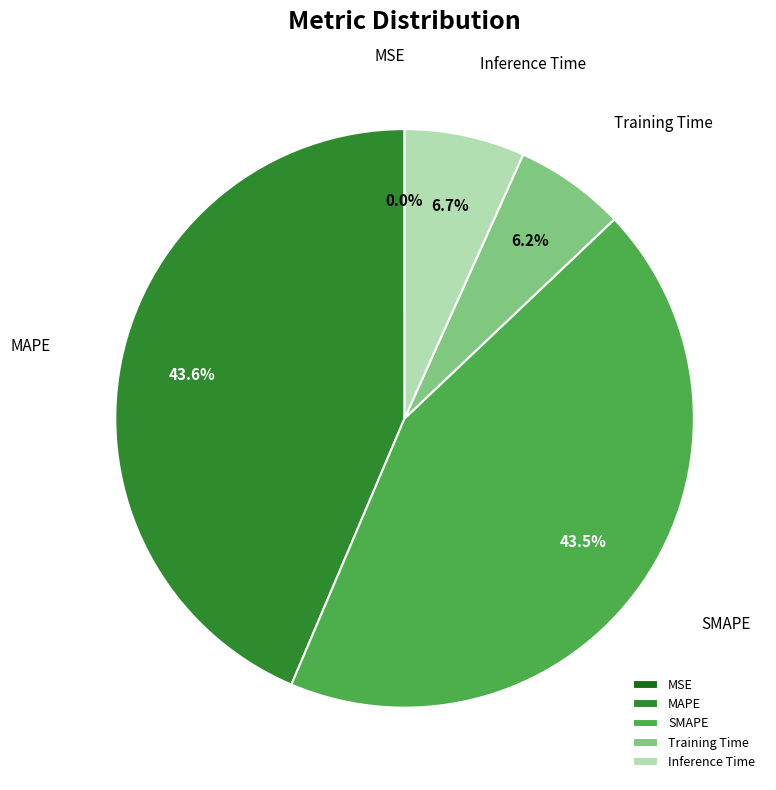

True or false: Inference Time accounts for 19% of the total.

False